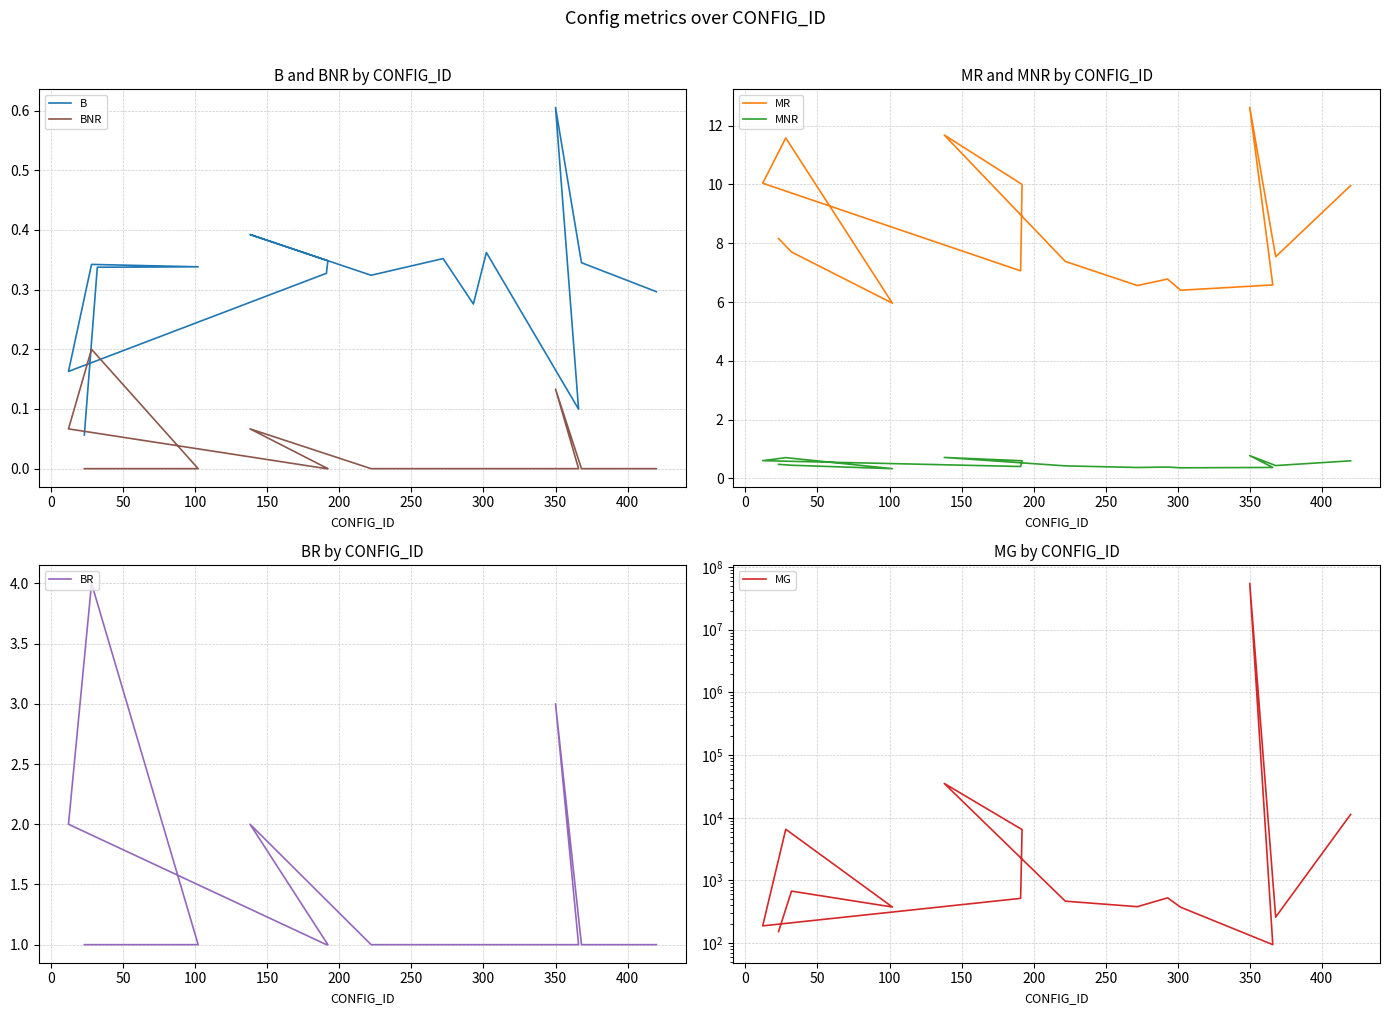

At how many categories does at least one series exceed 46800176?

1